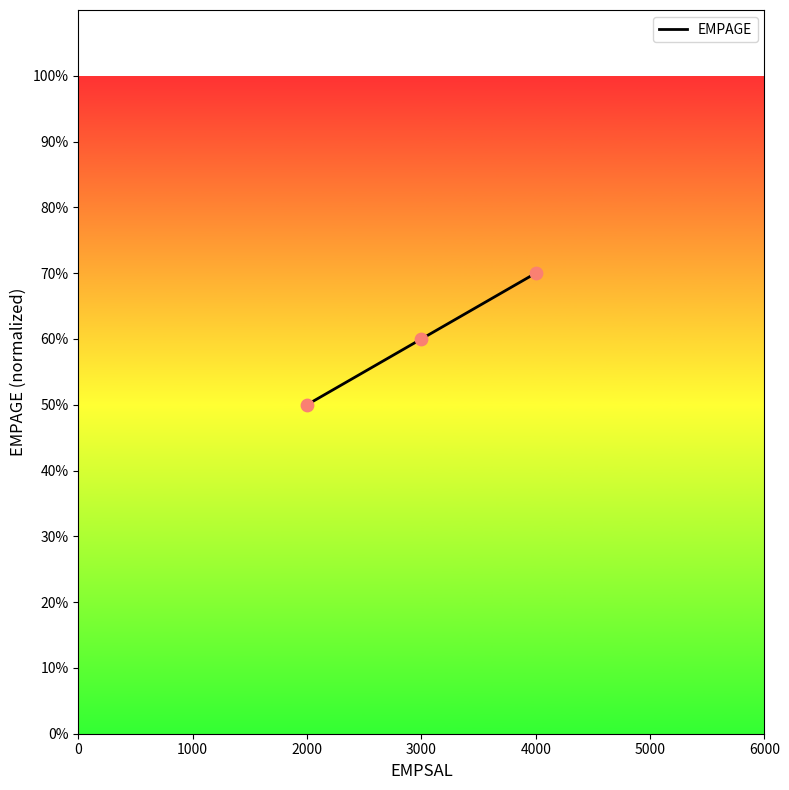

What is the change in value from 2000 to 4000?

+20